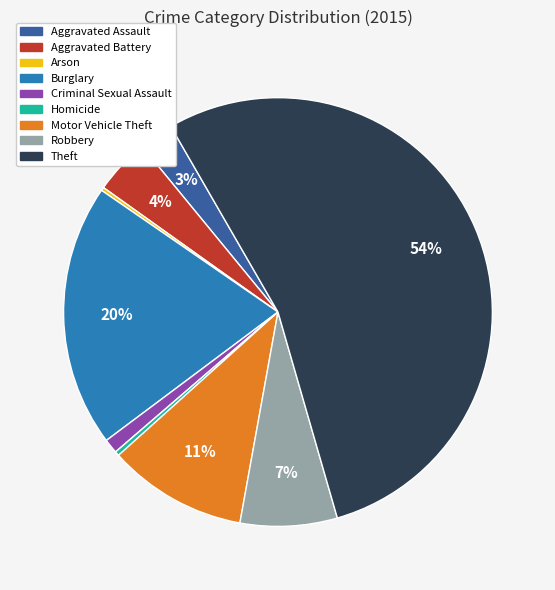

Which category has the biggest portion of the pie?

Theft